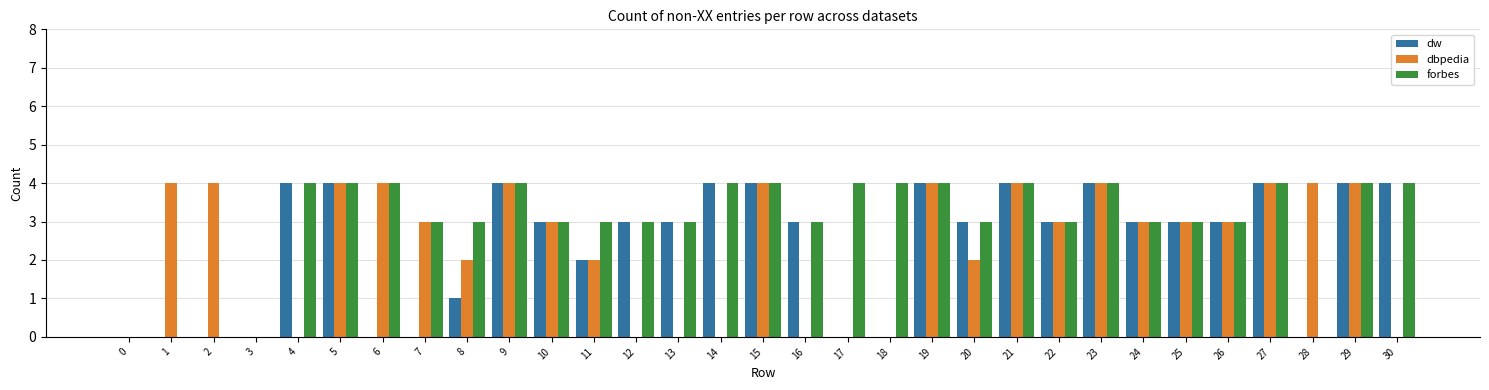

Which series changed the most between 6 and 28?

forbes